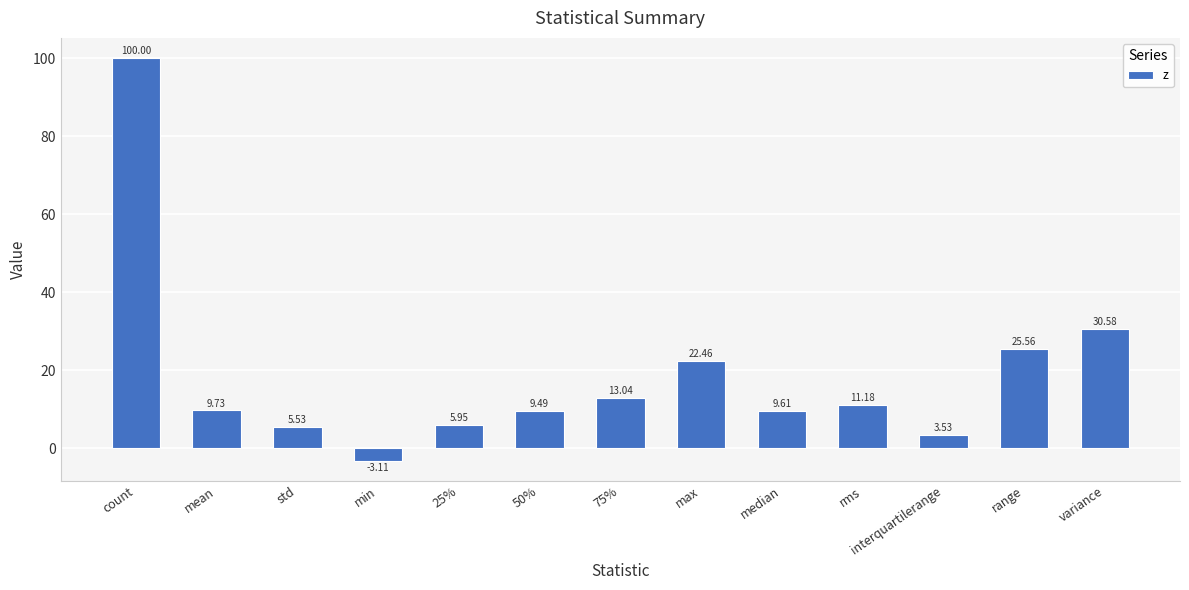

What is the sum of all values?

243.6